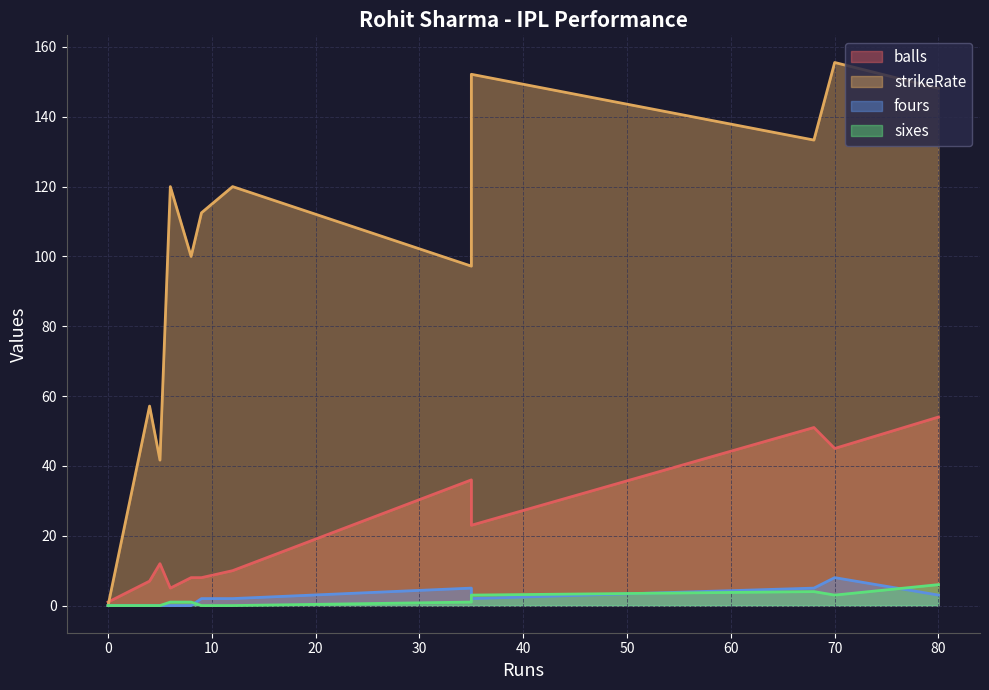

True or false: strikeRate and sixes intersect in this chart.

False